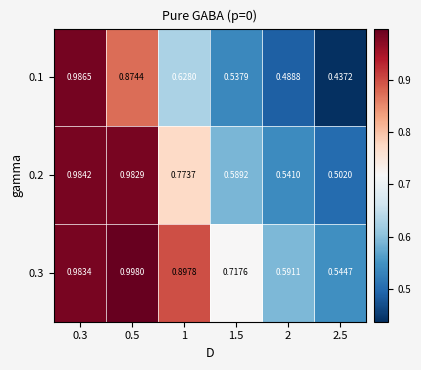

Is the value of 0.2 at 0.5 greater than the value of 0.3 at 1?

Yes